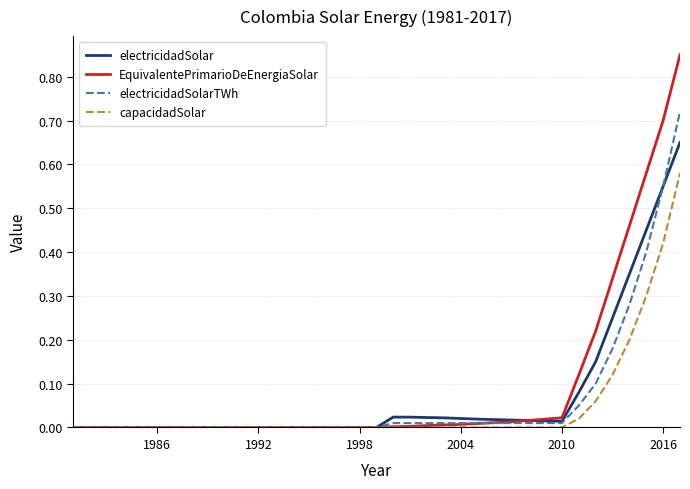

List the series in order of their peak value, lowest first.

capacidadSolar, electricidadSolar, electricidadSolarTWh, EquivalentePrimarioDeEnergiaSolar